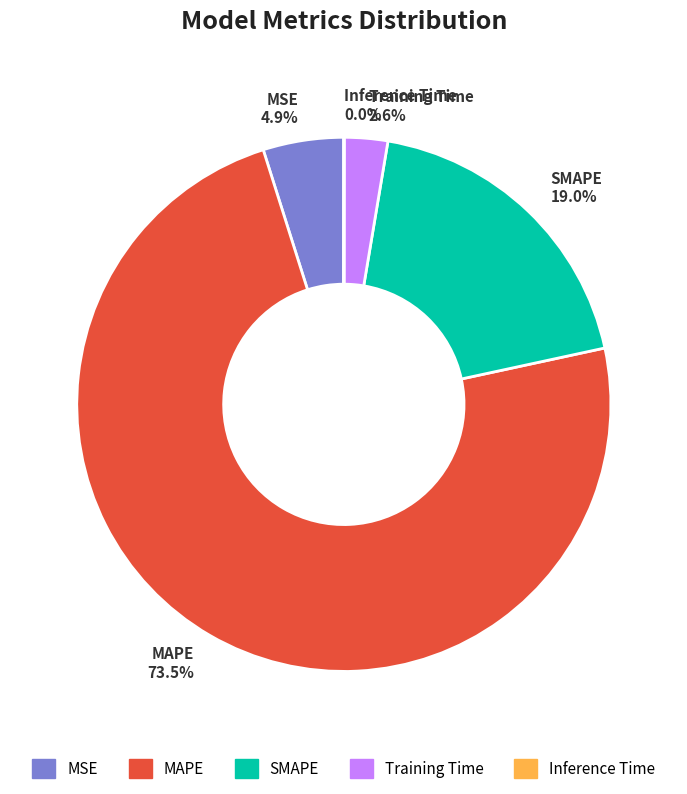

What percentage is the MSE slice, to the nearest percent?

5%